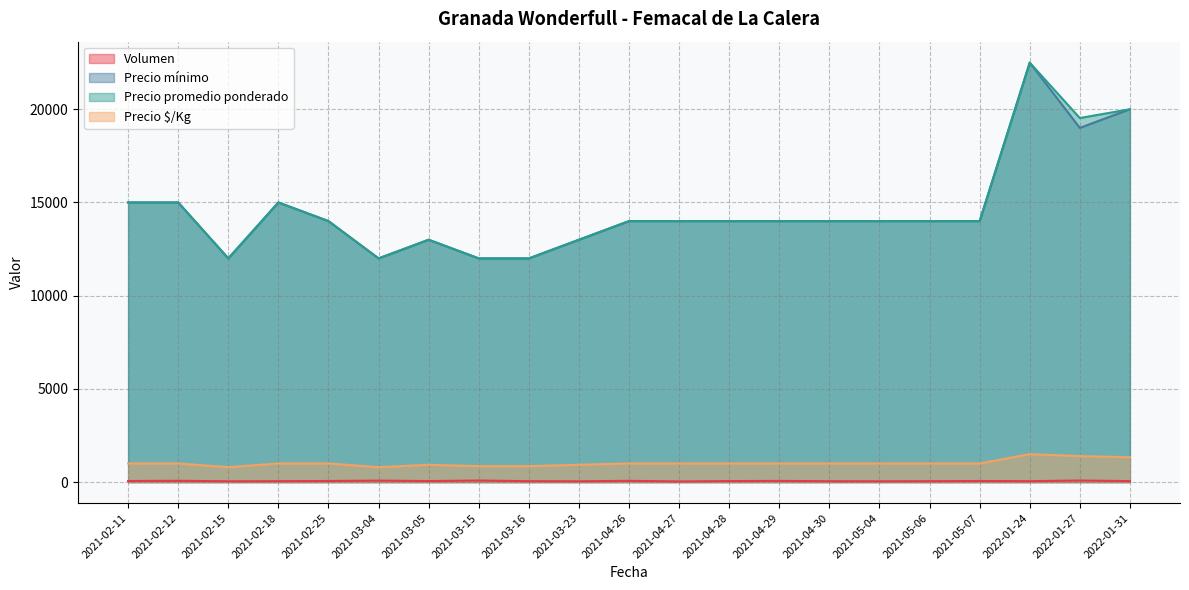

What is the spread (max minus min) of values at 2021-02-12?

14930